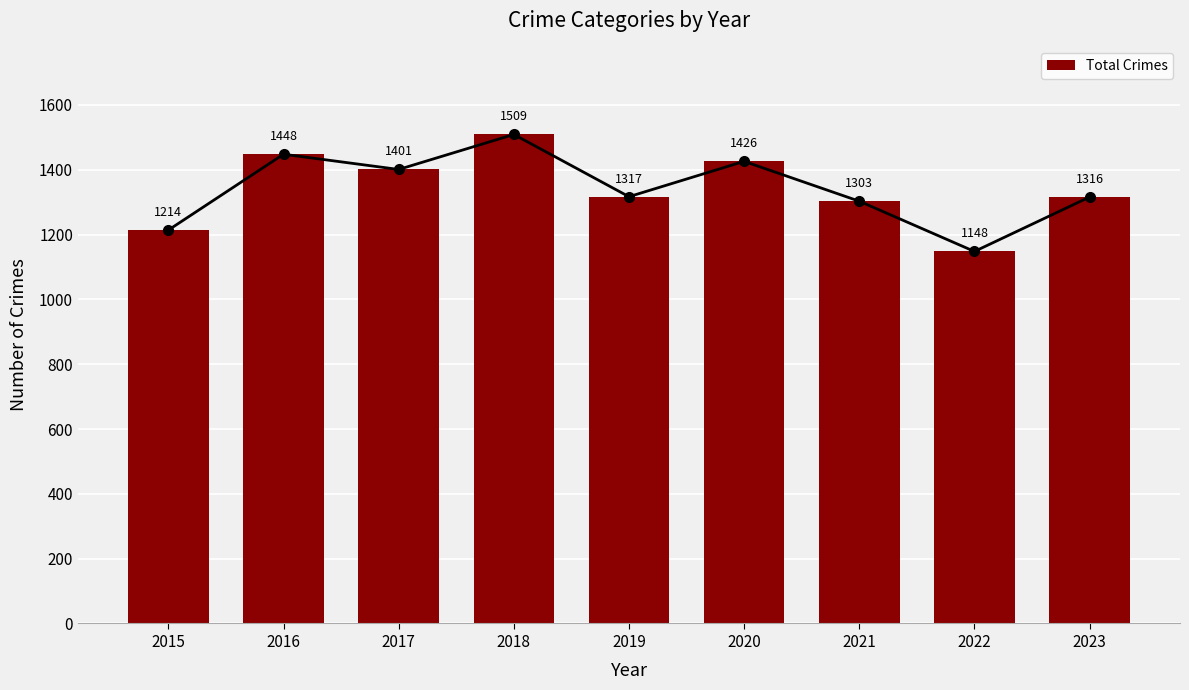

What is the sum of all values?

12082